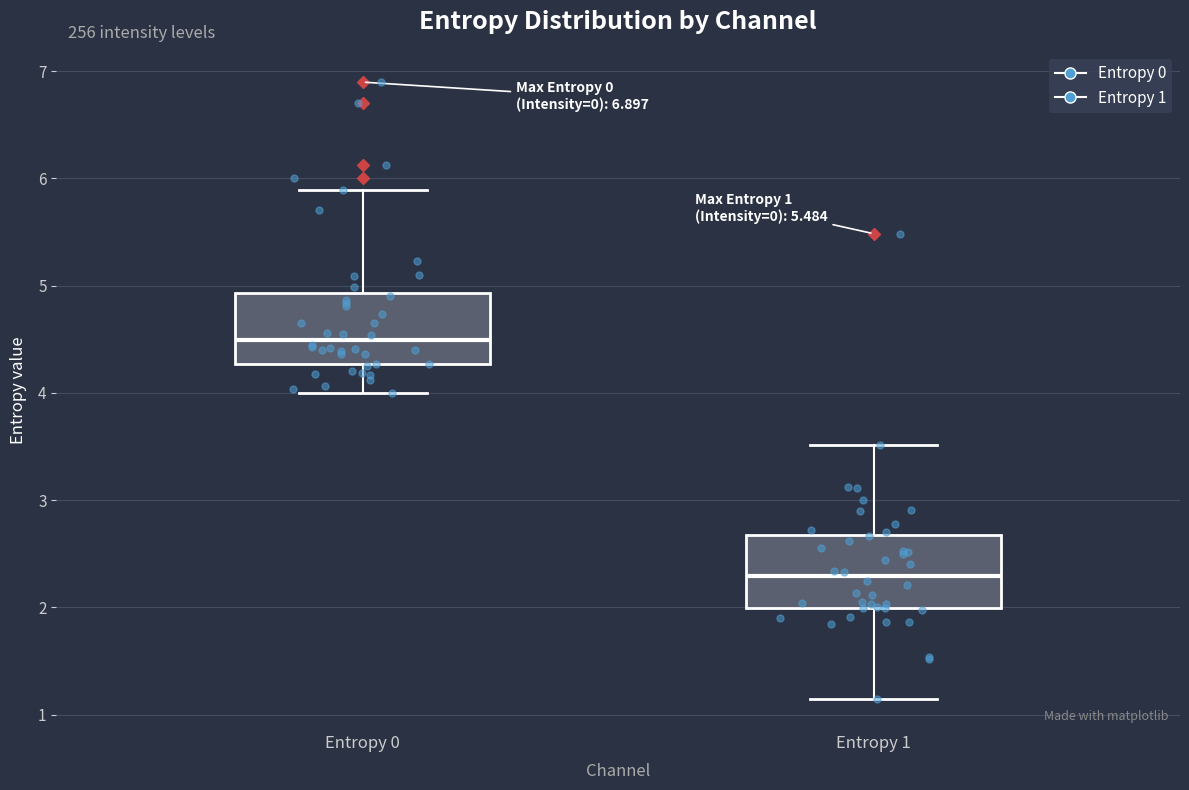

Which box's median line is the lowest?

Entropy 1